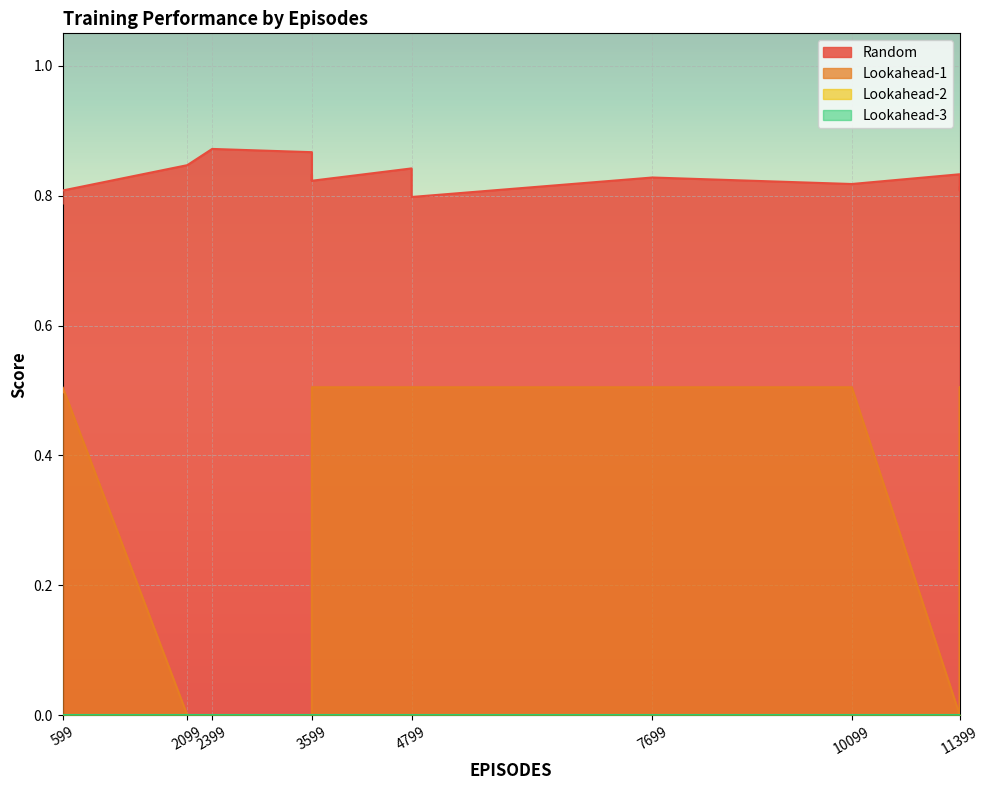

Rank the series by their maximum value, from lowest to highest.

Lookahead-2, Lookahead-3, Lookahead-1, Random